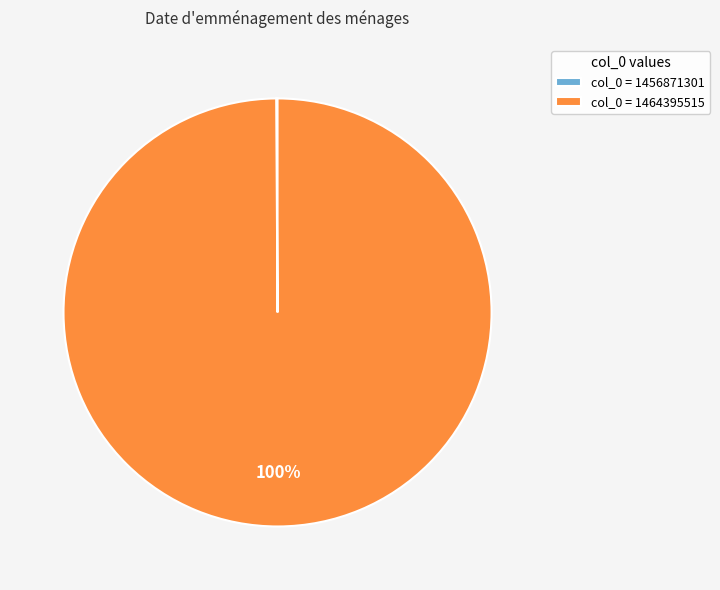

True or false: col_0 = 1464395515 accounts for 100% of the total.

True